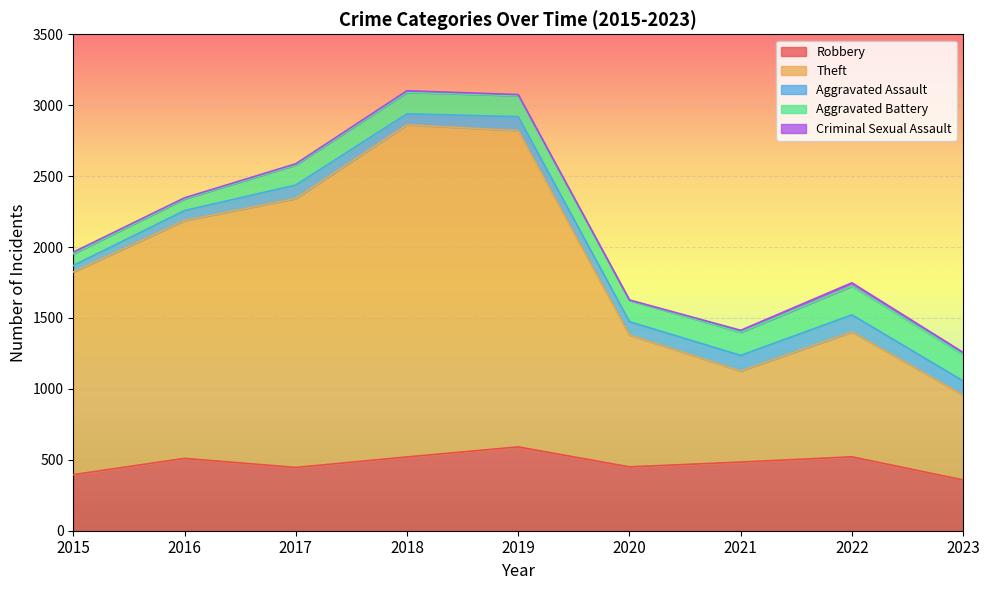

At how many categories does at least one series exceed 1118?

5